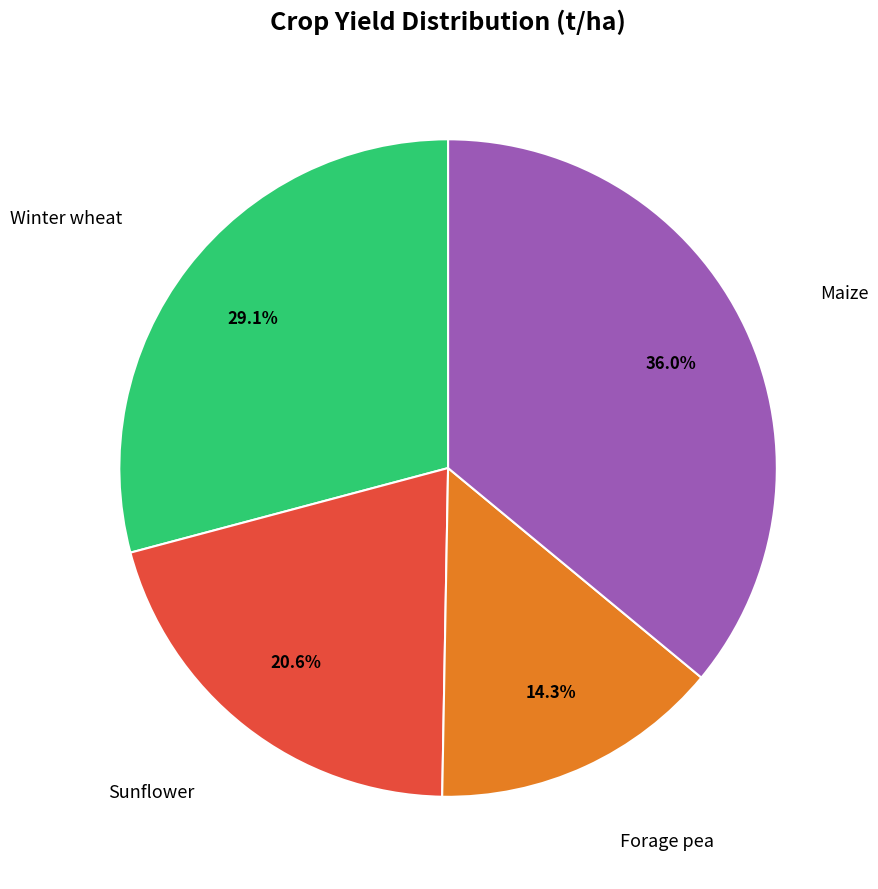

The Maize slice represents 36% of the pie. True or false?

True